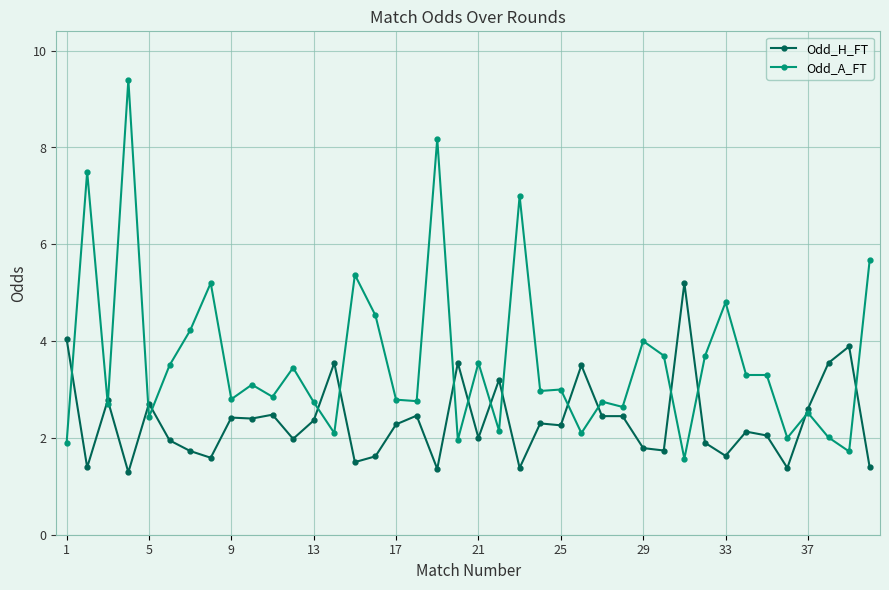

Which series has the widest spread of values?

Odd_A_FT